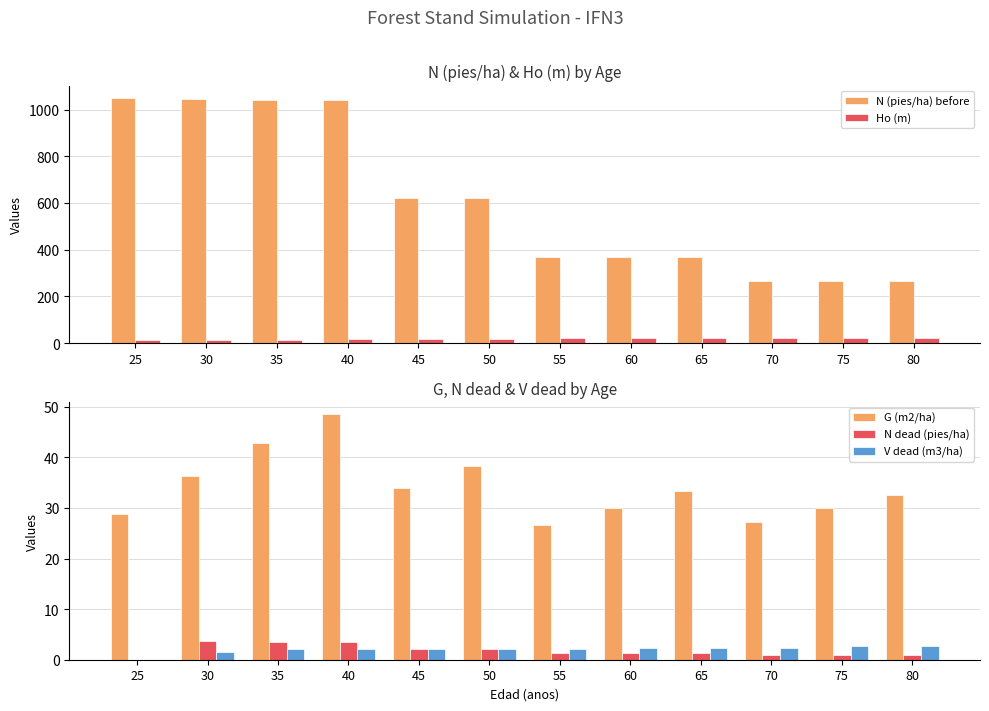

What is the value of the Ho (m) bar at the 5th from the left?

18.0